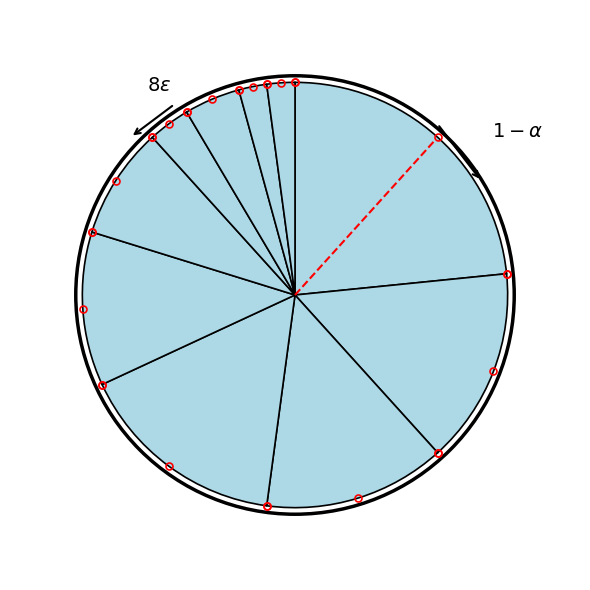

Which category has the smallest portion of the pie?

9